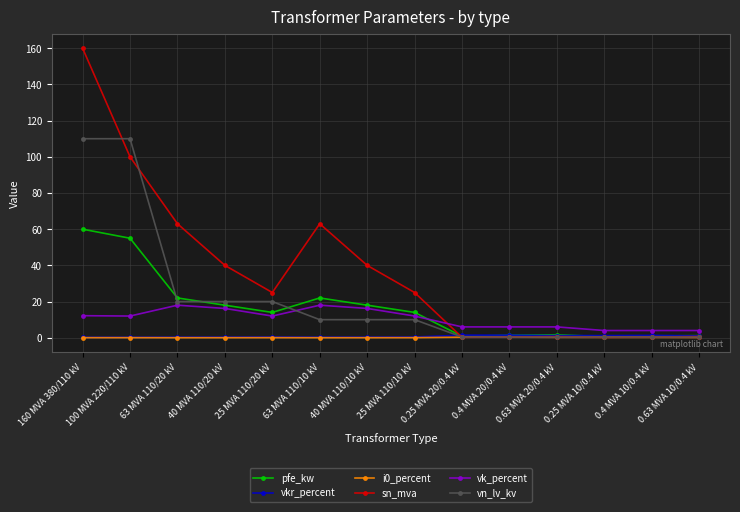

What is the average value of the vk_percent series?

10.5